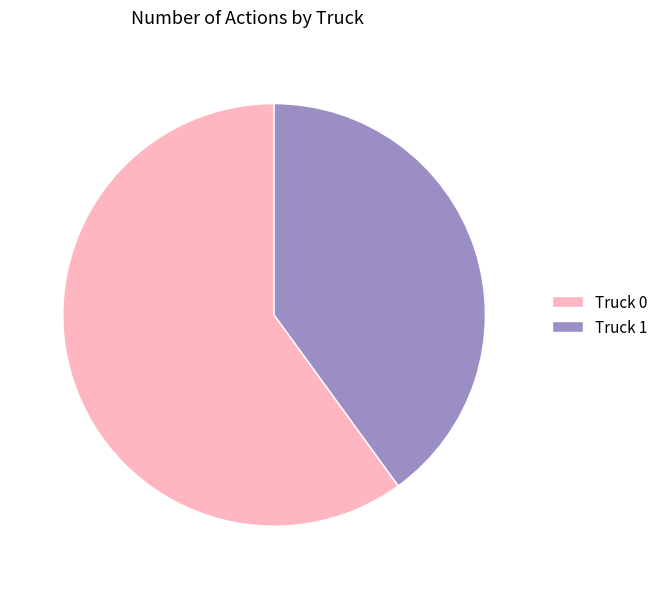

Which category has the biggest portion of the pie?

Truck 0